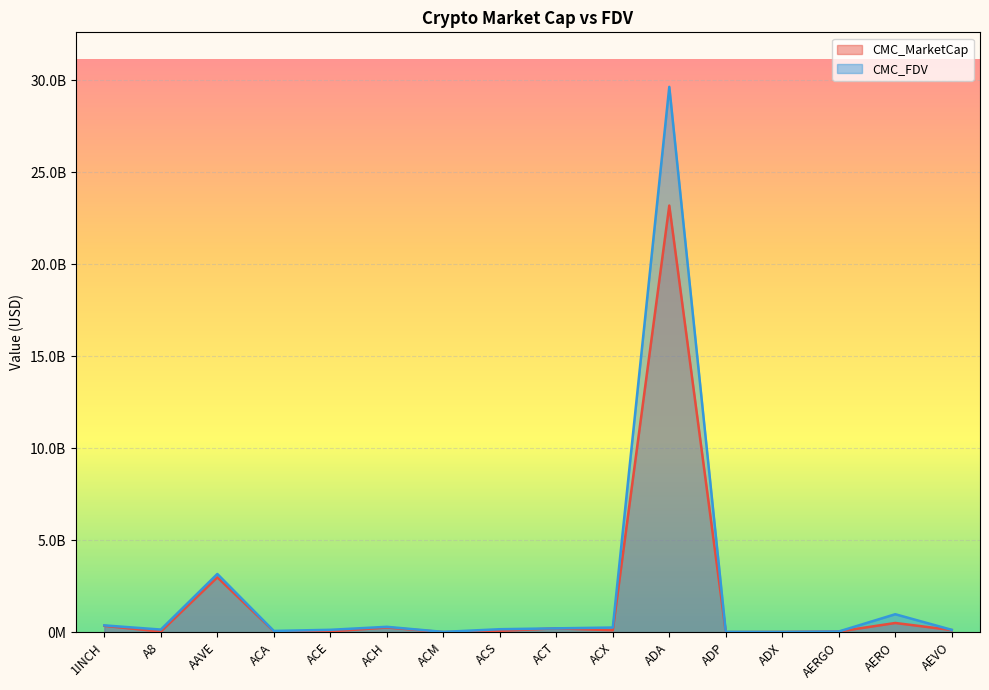

What is the label of the 6th point from the right?

ADA